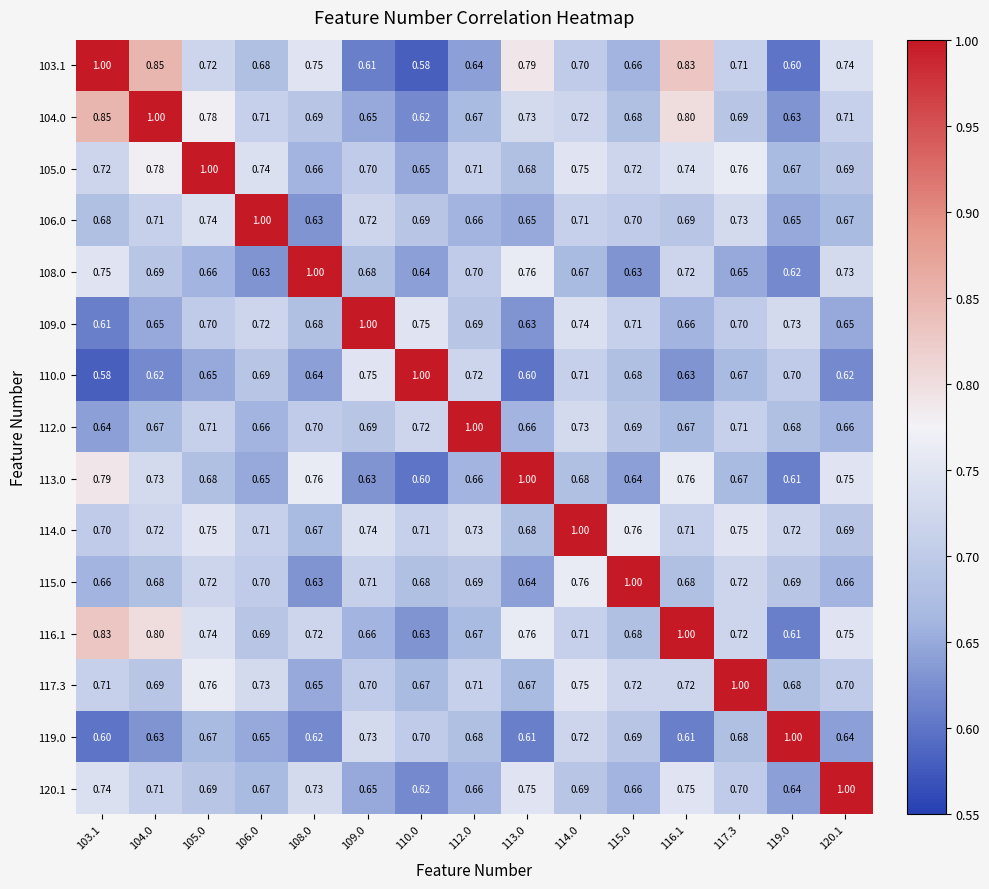

At which category is the sum across all series the highest?

114.0